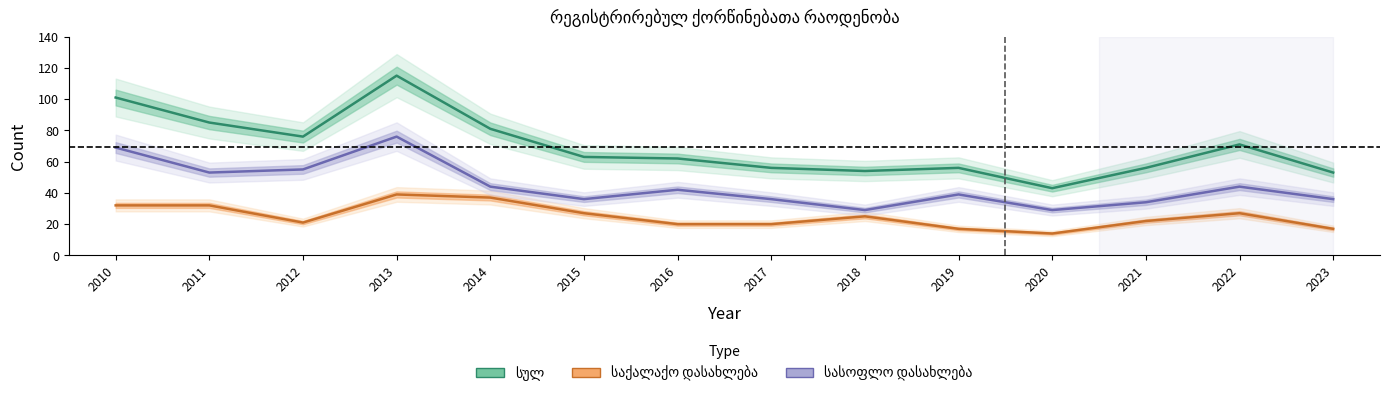

Reading right to left, list all the values displayed in this chart.

სულ: 53	71	56	43	56	54	56	62	63	81	115	76	85	101
საქალაქო დასახლება: 17	27	22	14	17	25	20	20	27	37	39	21	32	32
სასოფლო დასახლება: 36	44	34	29	39	29	36	42	36	44	76	55	53	69